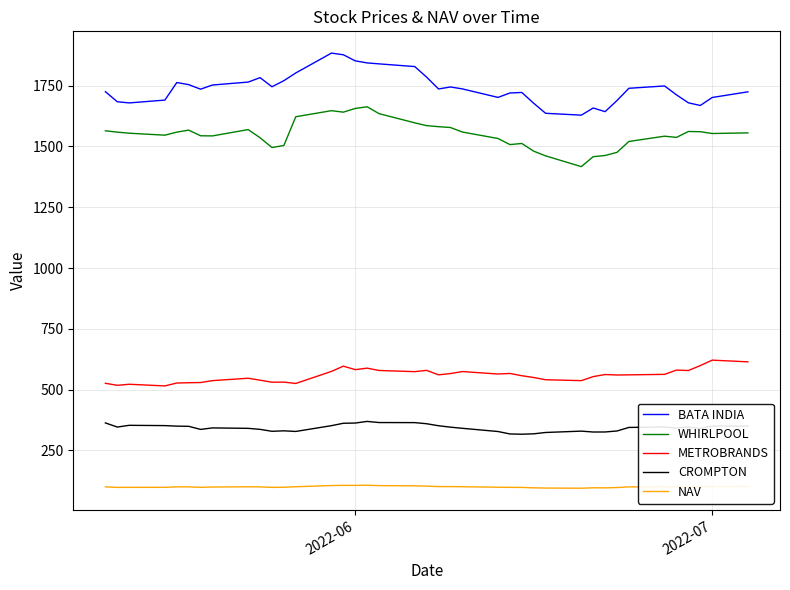

Rank the series by their maximum value, from highest to lowest.

BATA INDIA, WHIRLPOOL, METROBRANDS, CROMPTON, NAV